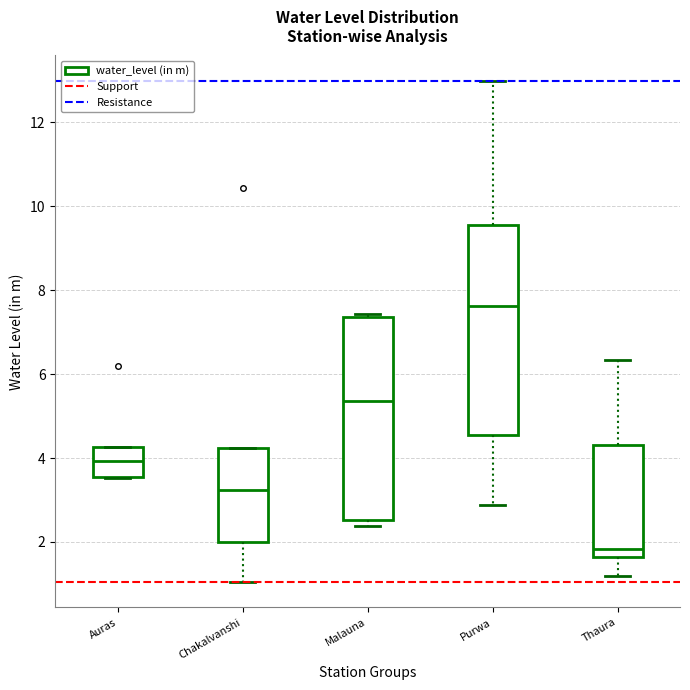

Reading left to right, transcribe this box plot: for each box, give where its median line is, the range the box spans, and where its two whiskers end, as read against the y-axis. The values are not printed on the chart, so give them approximately, as read against the axis.

Auras: median 4.0, box 3.6 to 4.2, whiskers 3.6 to 4.2
Chakalvanshi: median 3.2, box 2.0 to 4.2, whiskers 1.0 to 4.2
Malauna: median 5.4, box 2.6 to 7.4, whiskers 2.4 to 7.4 (just above the box's upper edge)
Purwa: median 7.6, box 4.6 to 9.6, whiskers 2.8 to 13.0
Thaura: median 1.8, box 1.6 to 4.4, whiskers 1.2 to 6.4